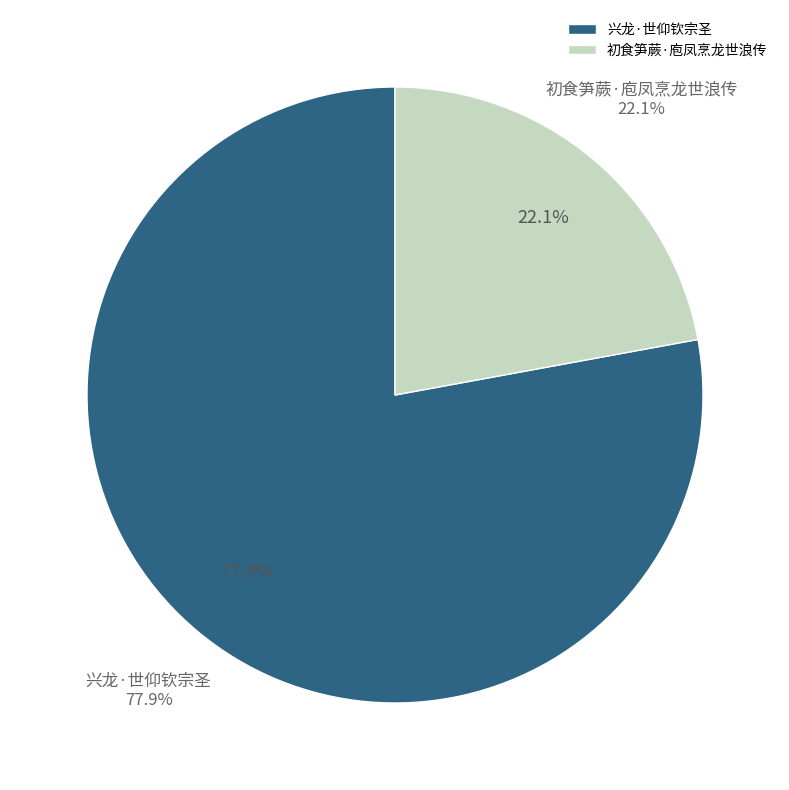

To the nearest percent, what percentage of the pie is 初食笋蕨·庖凤烹龙世浪传?

22%